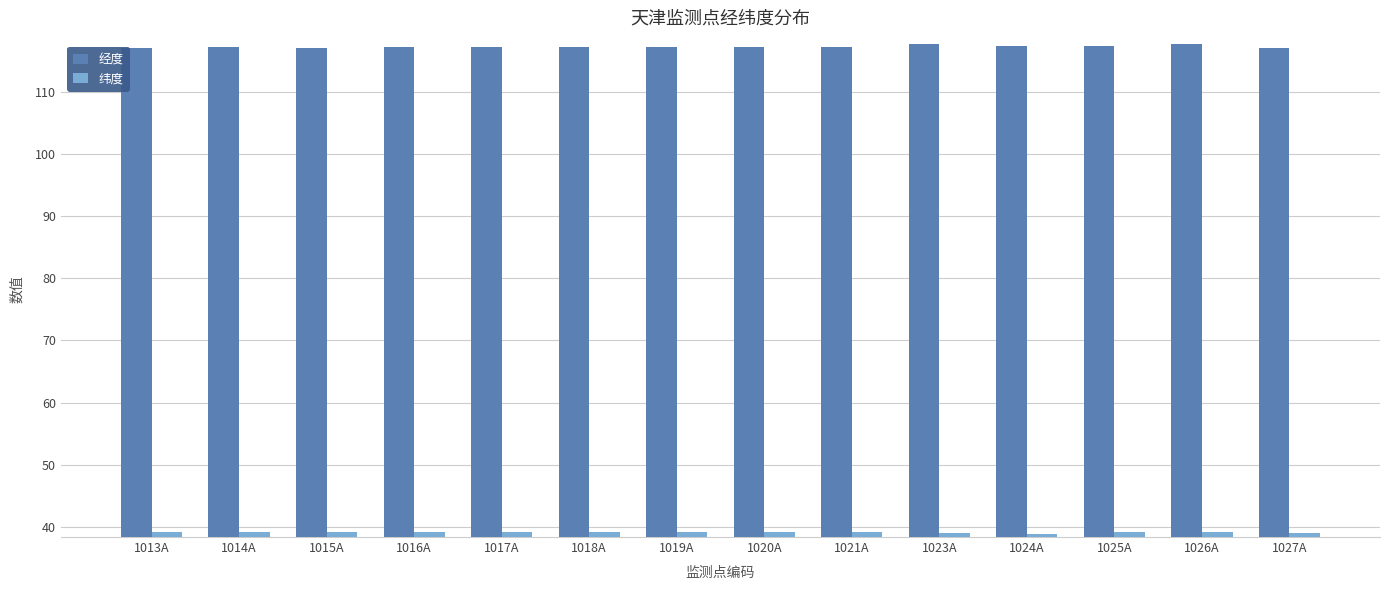

Does the chart contain stacked bars?

No